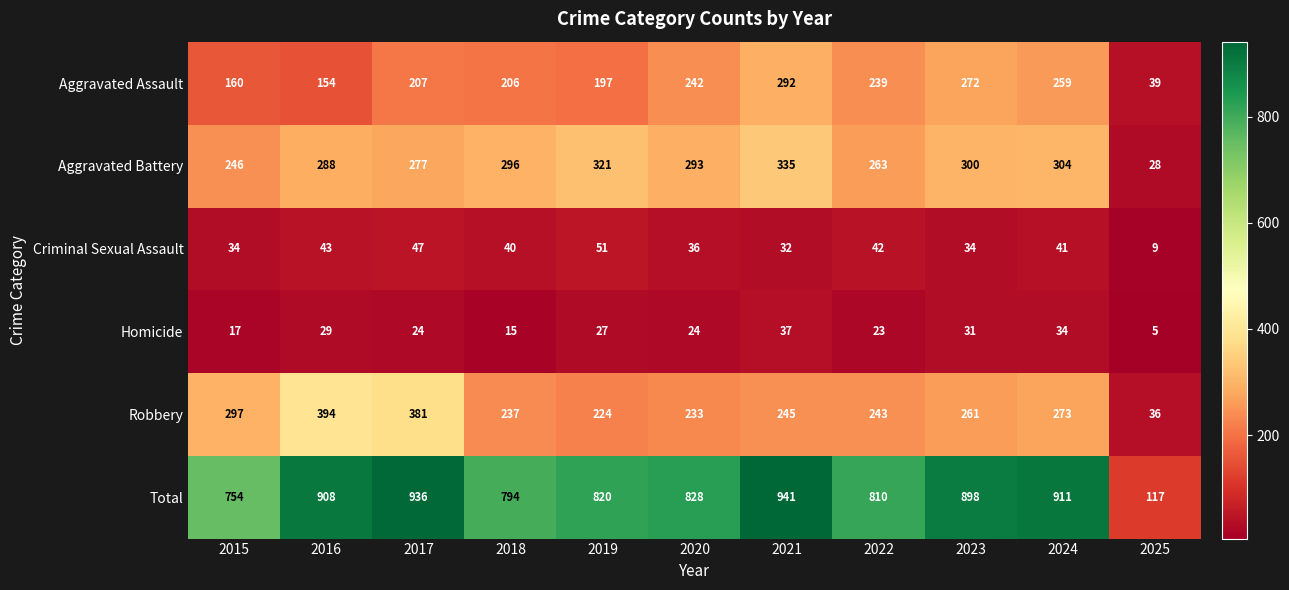

Is it true that Total equals 1188 at 2015?

False